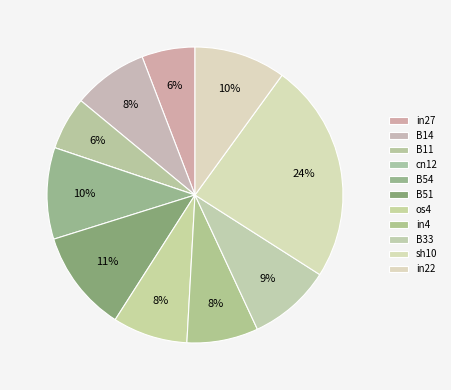

Which slice is the largest?

sh10